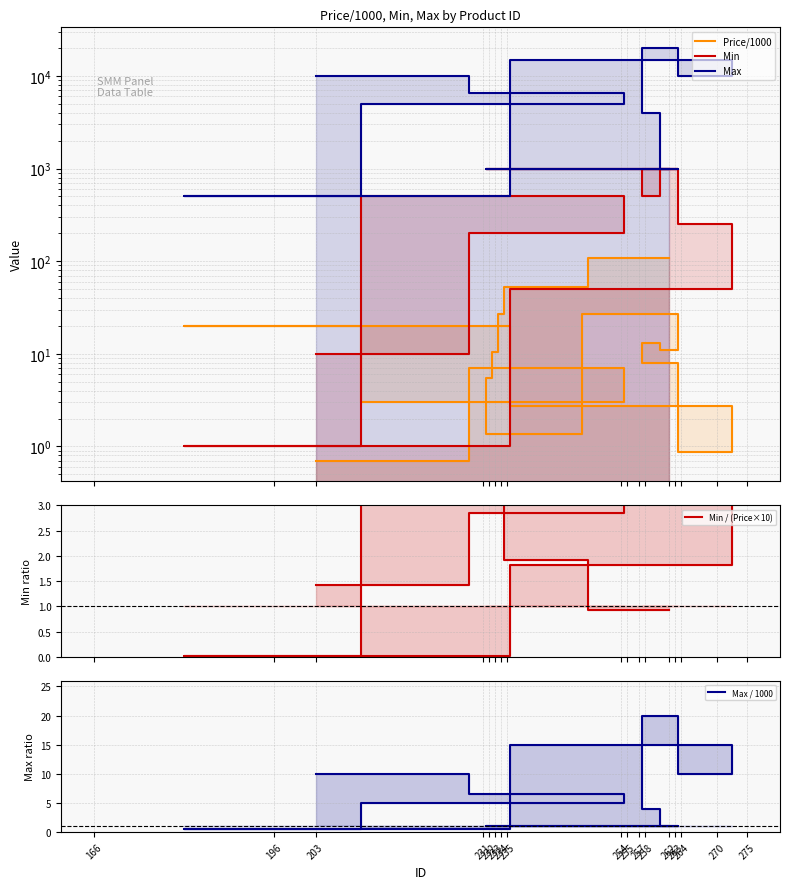

At how many categories does at least one series exceed 18067?

1